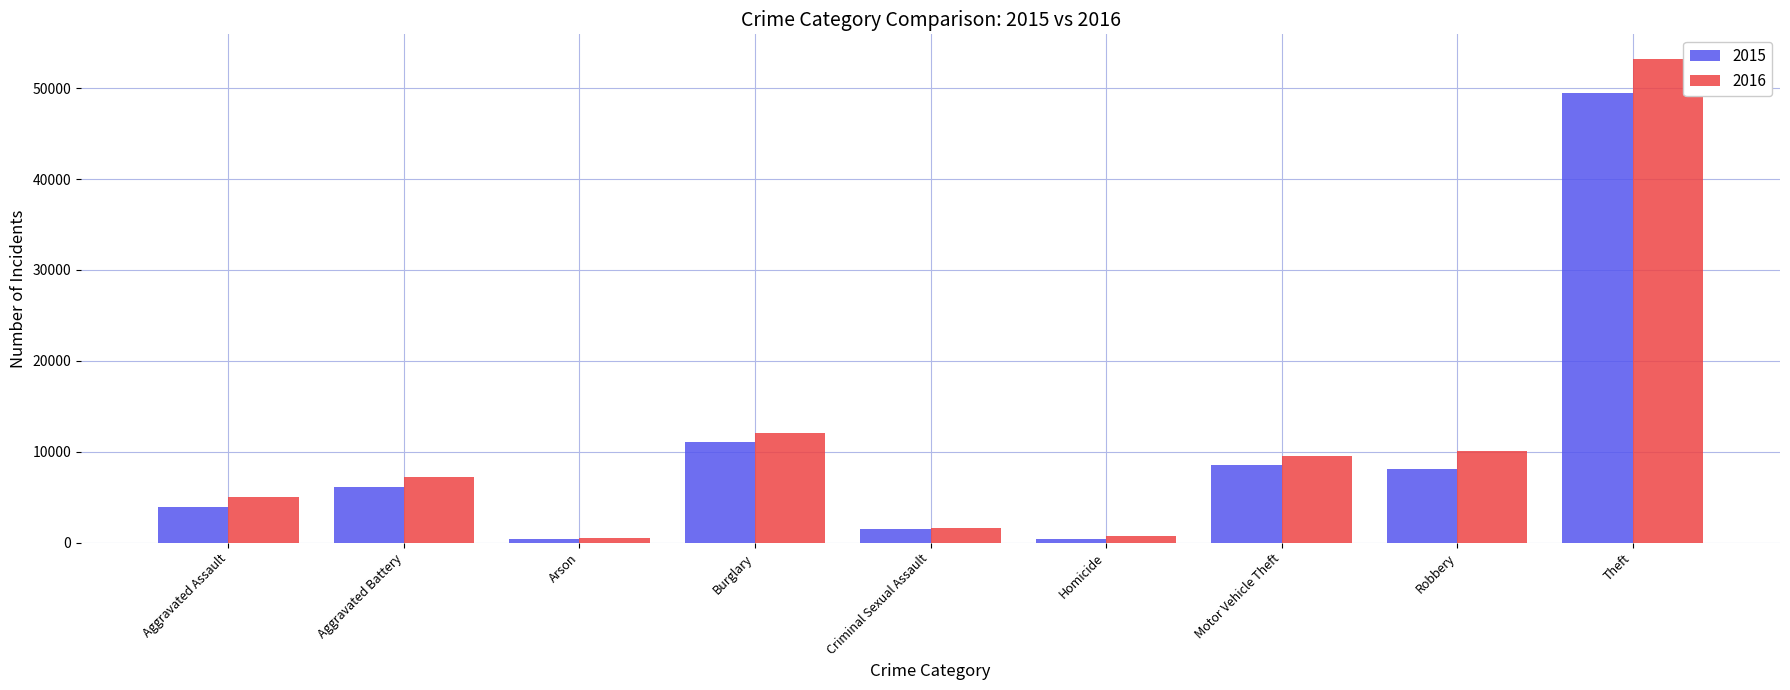

What is the difference between the maximum and second lowest values in the 2015 series?

48973